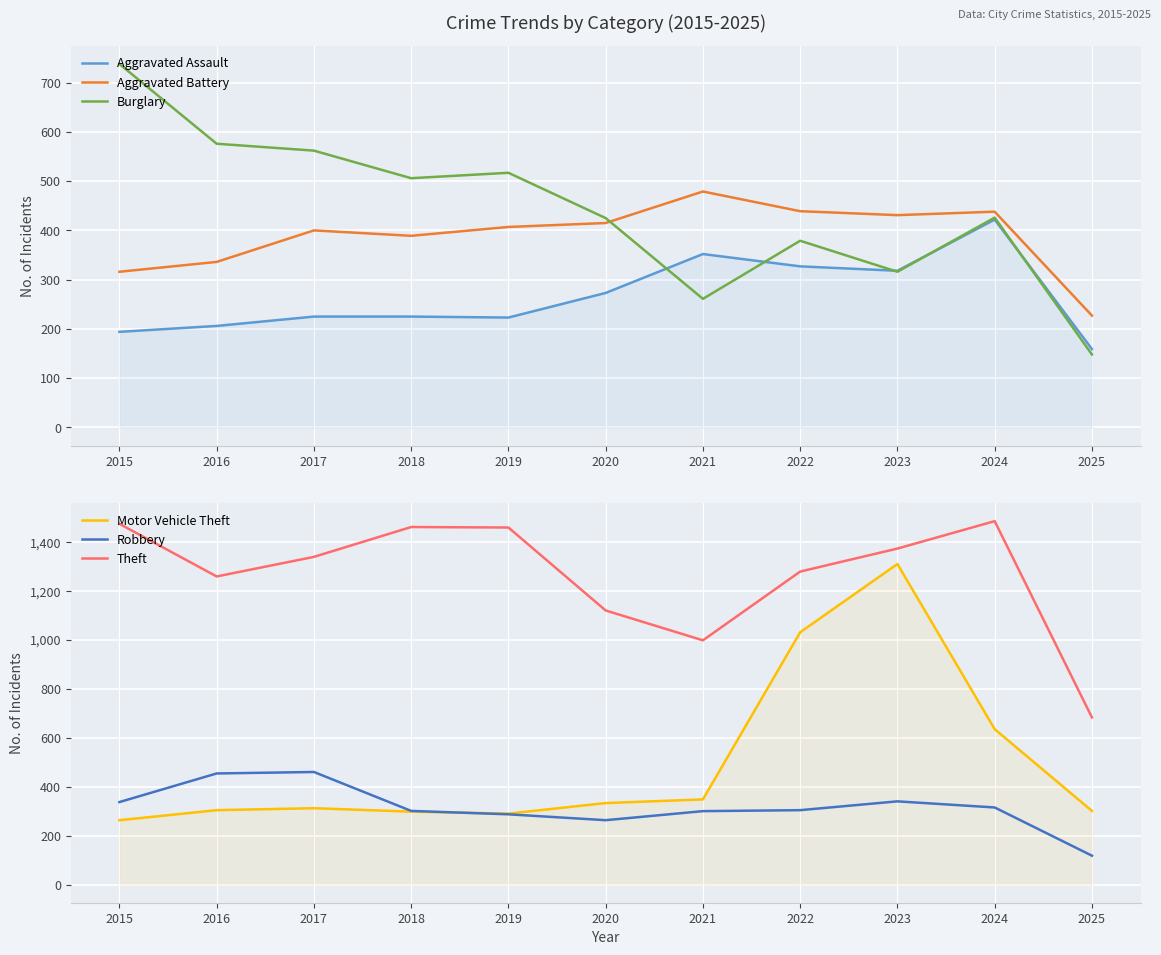

At 2021, list the series in order from smallest to largest.

Burglary, Robbery, Motor Vehicle Theft, Aggravated Assault, Aggravated Battery, Theft